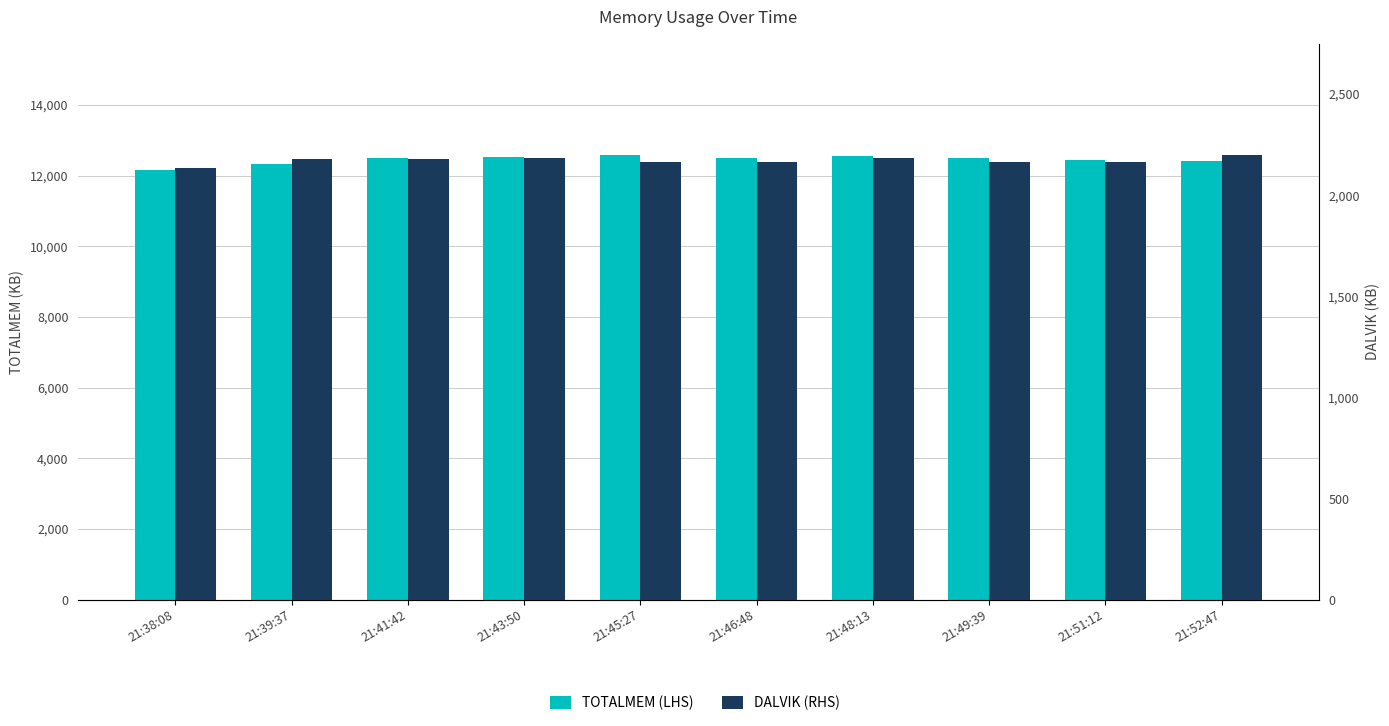

What are all the series names shown in the legend?

TOTALMEM (LHS), DALVIK (RHS)